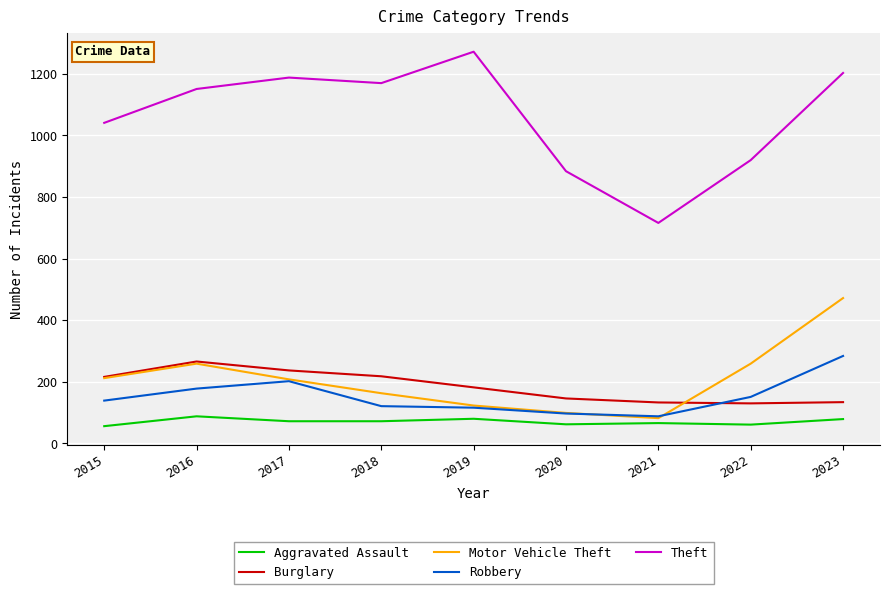

Is it true that Aggravated Assault equals 79 at 2023?

True